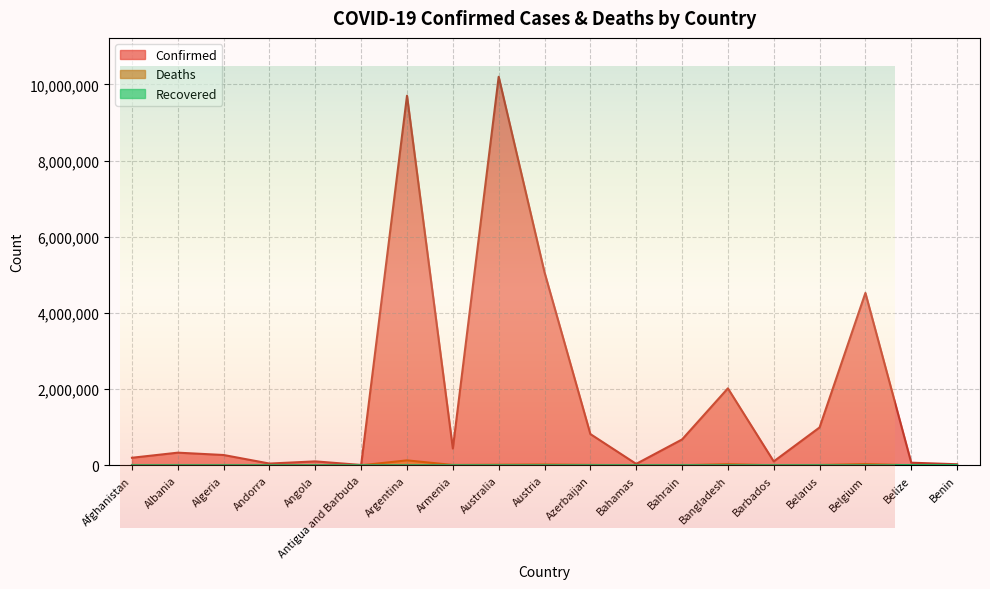

Reading right to left, transcribe all the data shown in this chart.

Confirmed: 27638	68784	4525931	994037	102383	2021118	678280	37258	820662	5066790	10201791	441444	9703938	9008	103131	46147	270637	331953	198244
Deaths: 163	683	32647	7118	559	29351	1520	833	9903	20712	14925	8679	129855	145	1917	155	6879	3589	7796